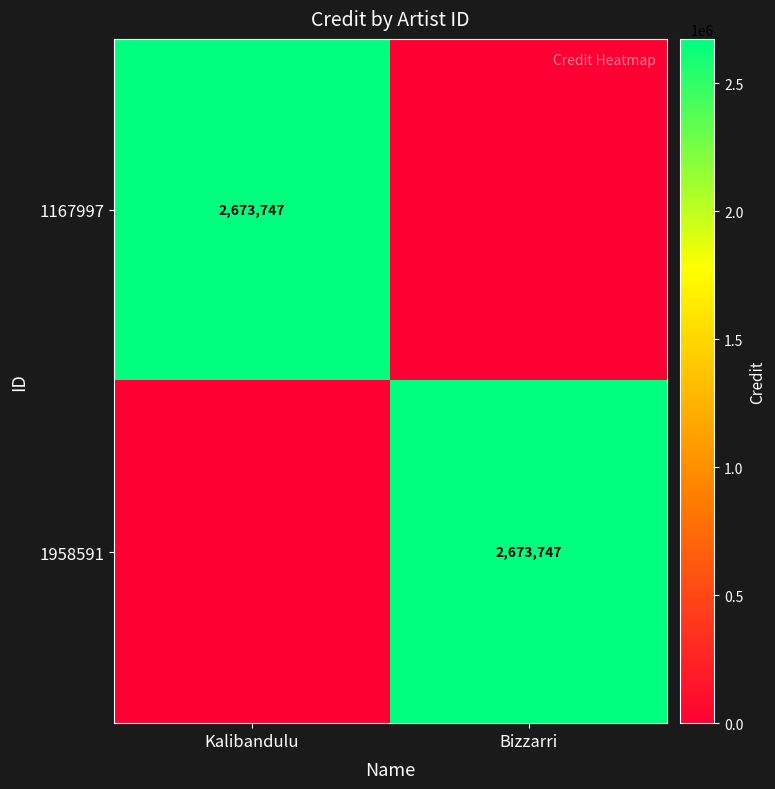

True or false: 1958591 has a value of 4356282 at Bizzarri.

False